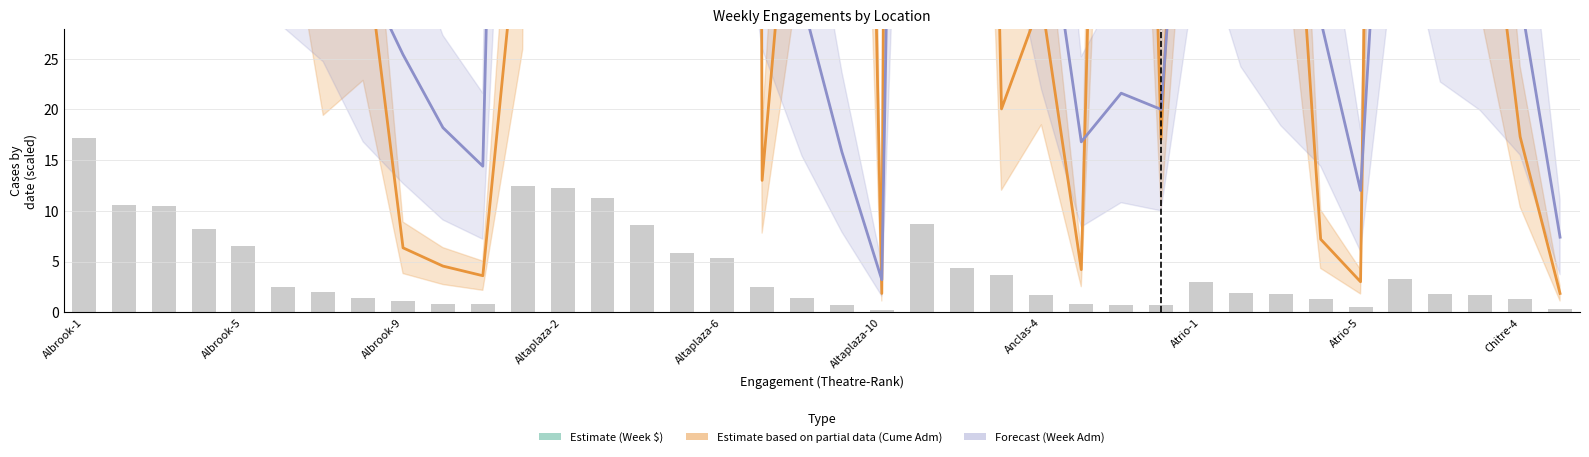

What is the sum of the Cume $ values at Atrio-3 and Albrook-7?

98.0